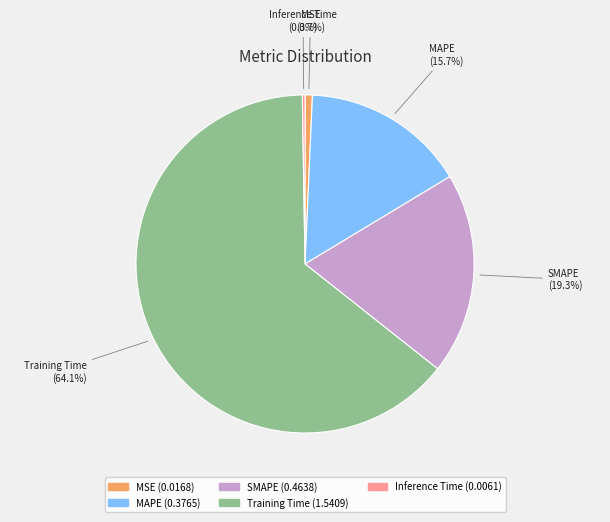

What percentage is NOT represented by MAPE?

84.3%